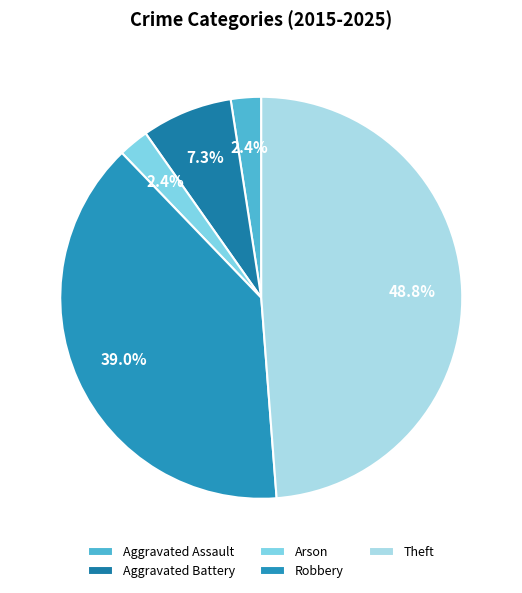

Does Theft account for over 50% of the chart?

No